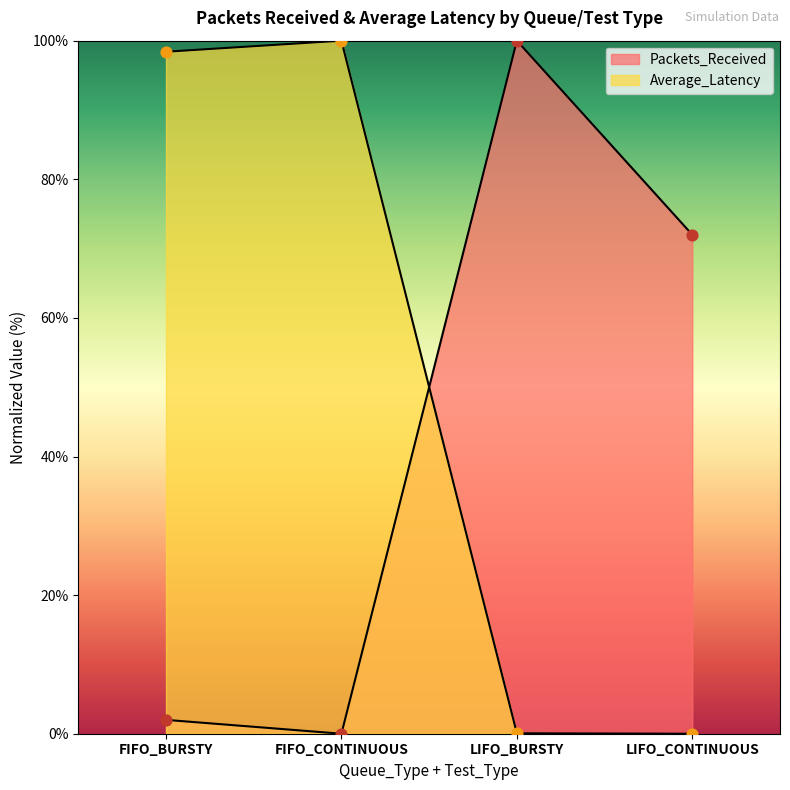

Is the value of Packets_Received at LIFO_CONTINUOUS greater than the value of Average_Latency at FIFO_CONTINUOUS?

No